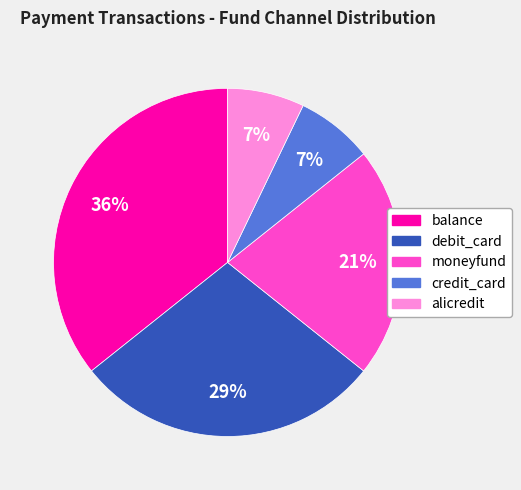

How many segments does this pie chart have?

5